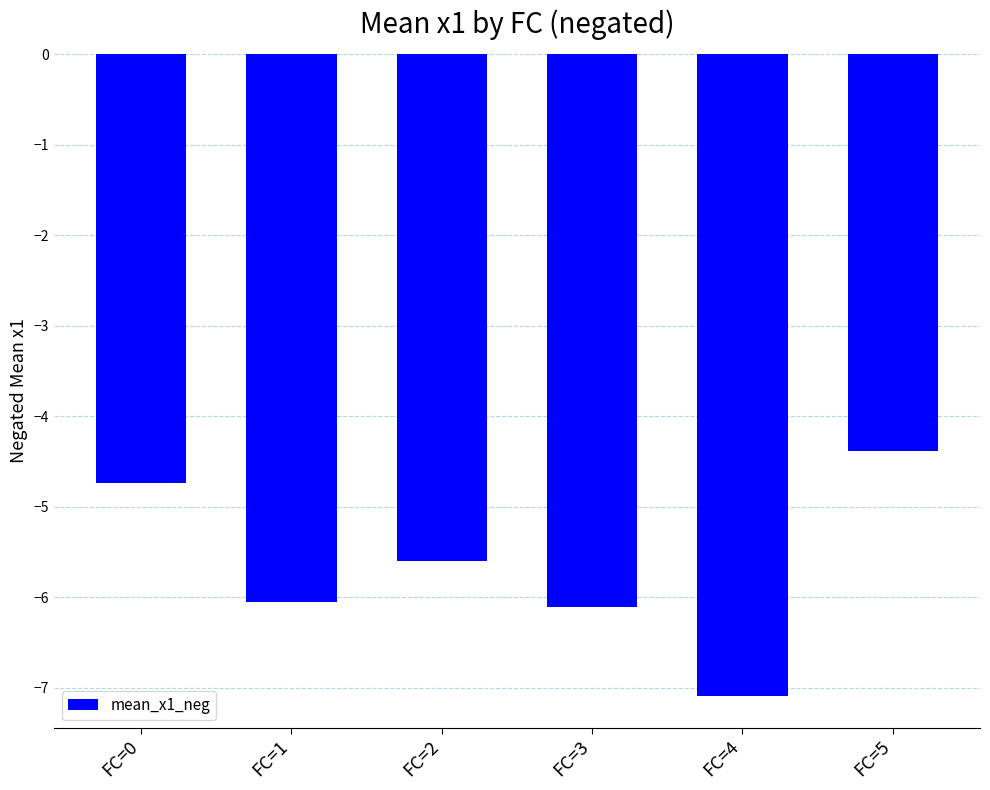

How many bars are there in total?

6